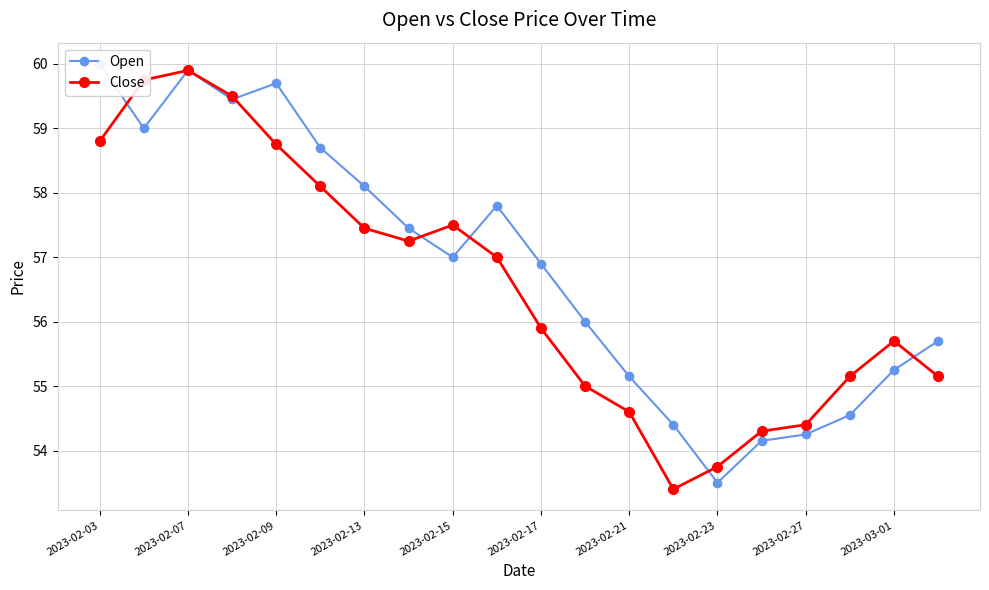

At which label does Close reach its peak?

2023-02-07